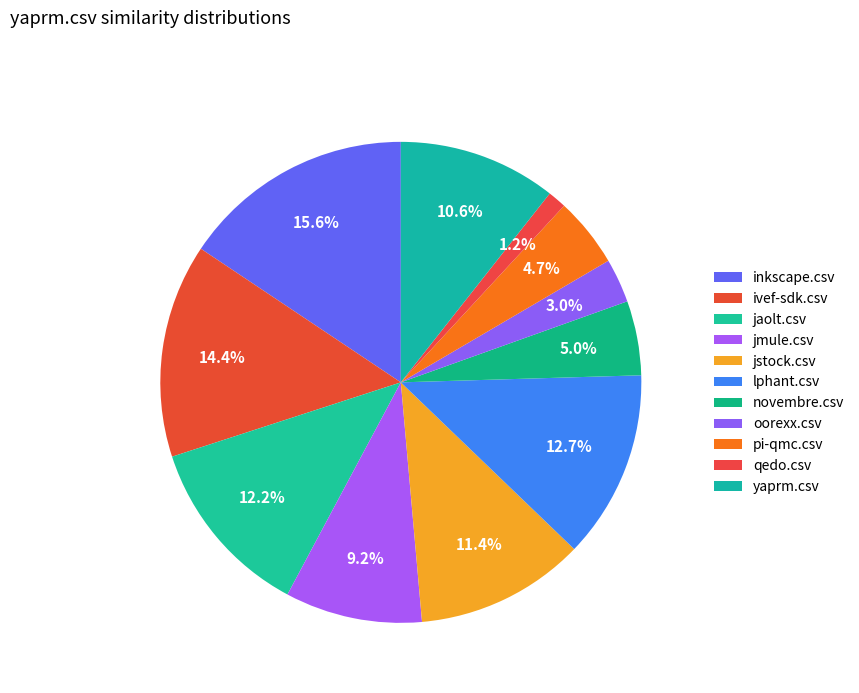

True or false: novembre.csv accounts for 1% of the total.

False